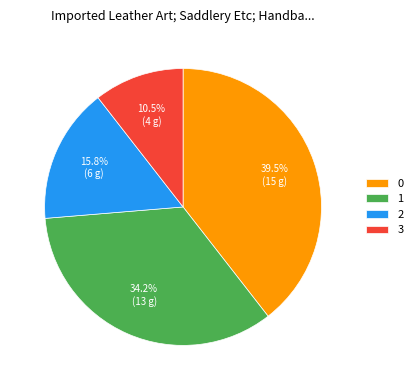

Rank the categories by value from highest to lowest.

0, 1, 2, 3